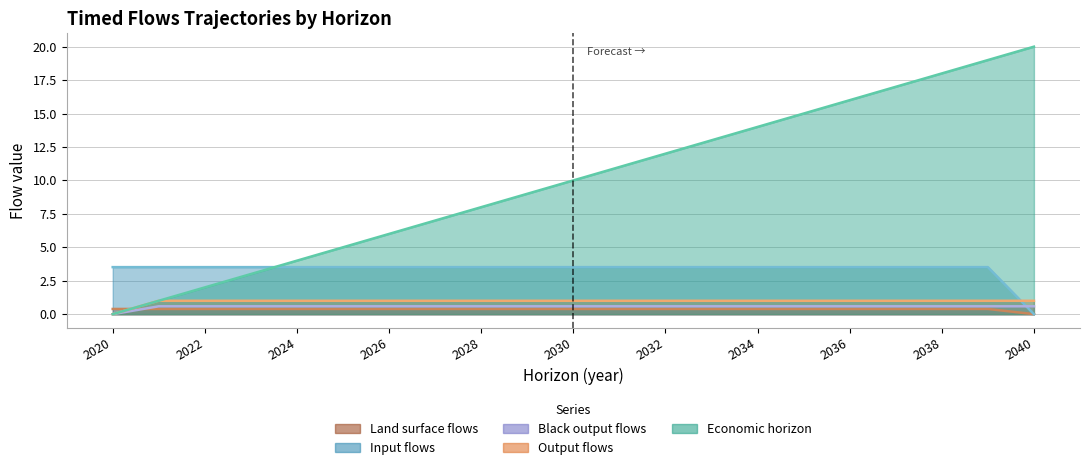

Which category has the highest value in the timed_input_flows_traj series?

2020